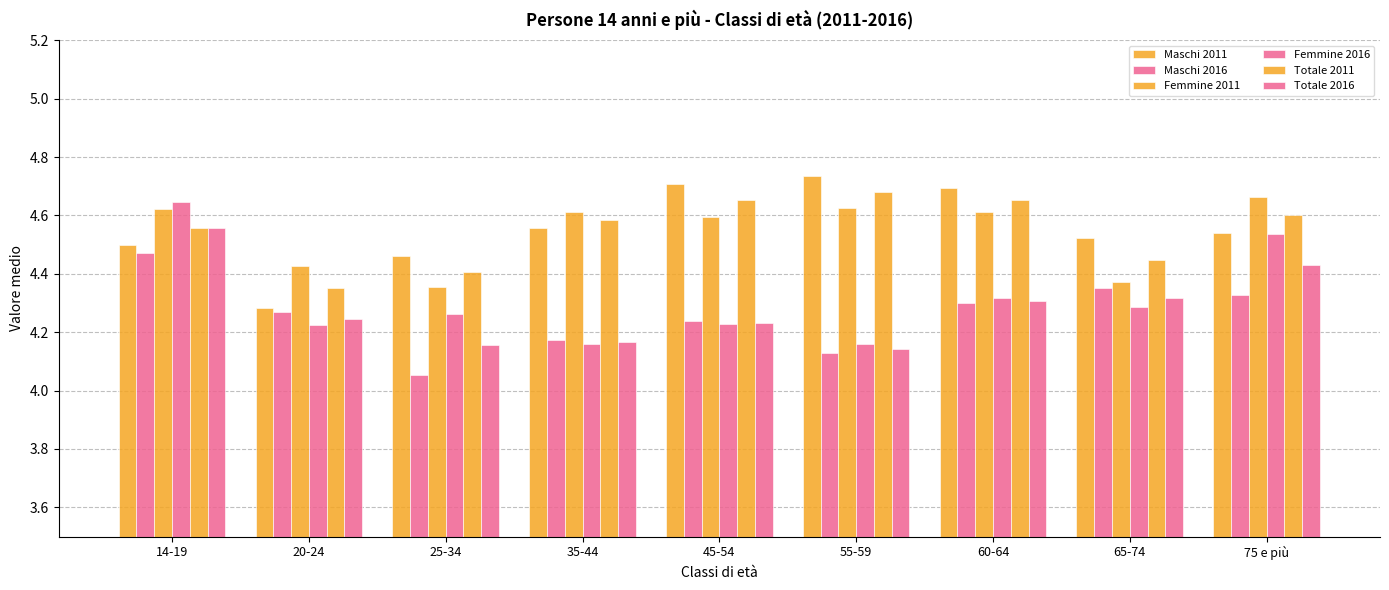

Are the bars horizontal?

No